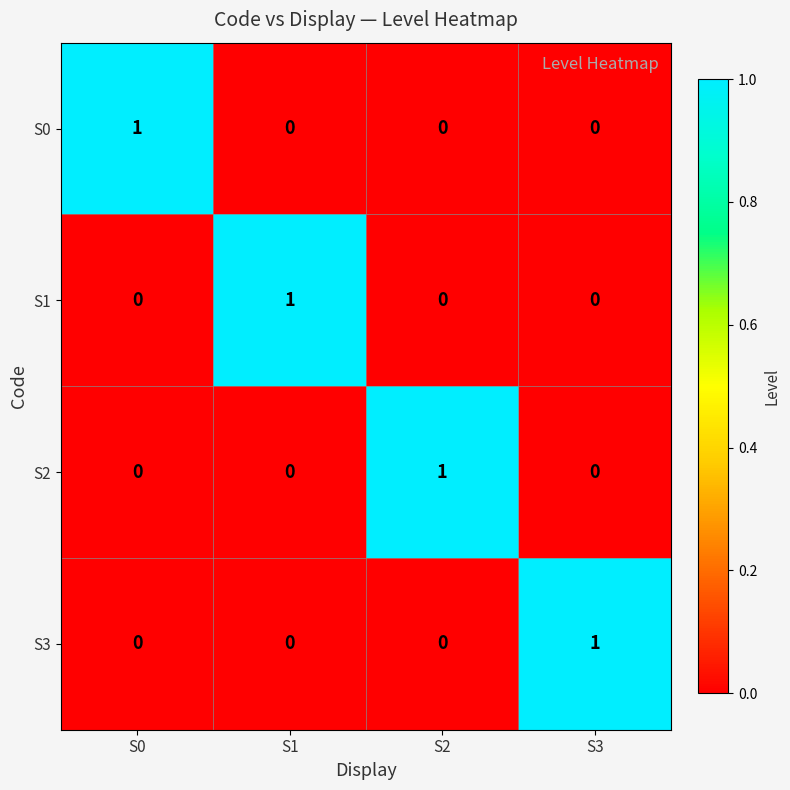

True or false: S0 has a value of -1 at S3.

False